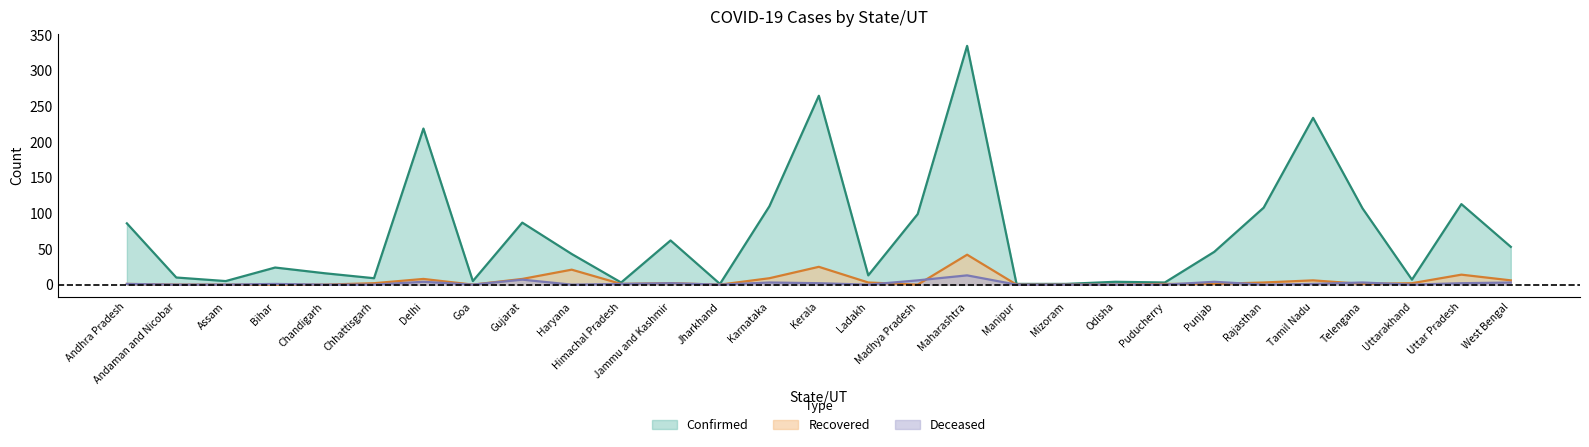

List the series in order of their peak value, highest first.

Confirmed, Recovered, Deceased